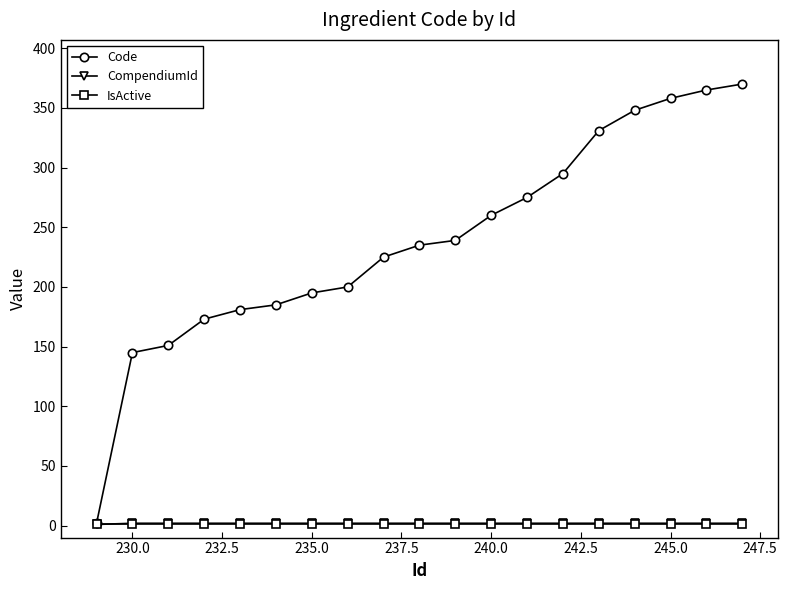

What is the highest value of the IsActive series?

1